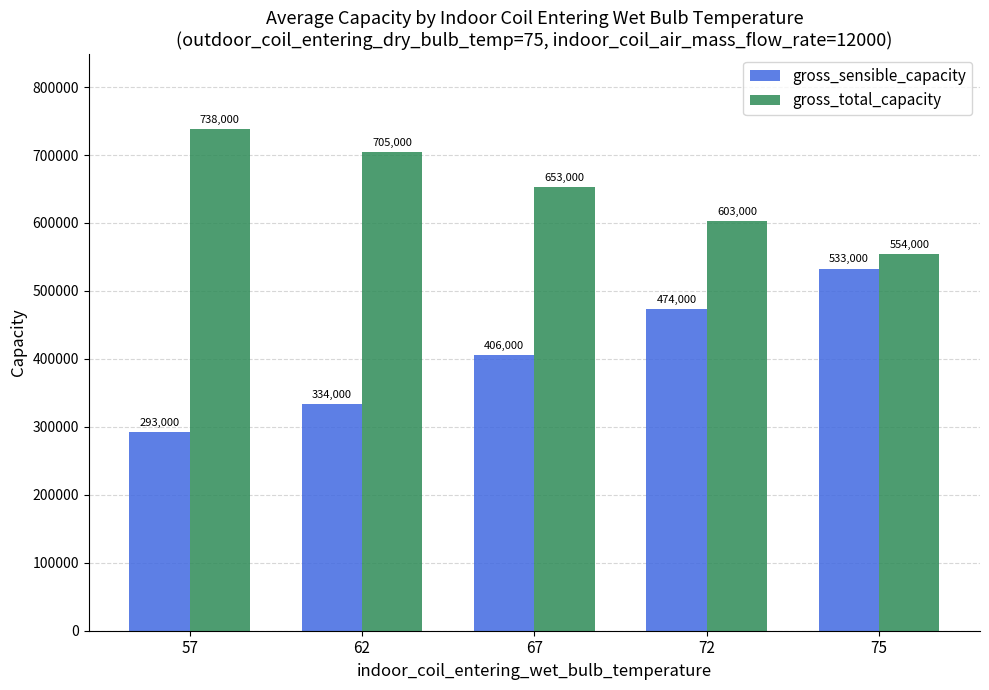

What is the smallest value displayed?

293000